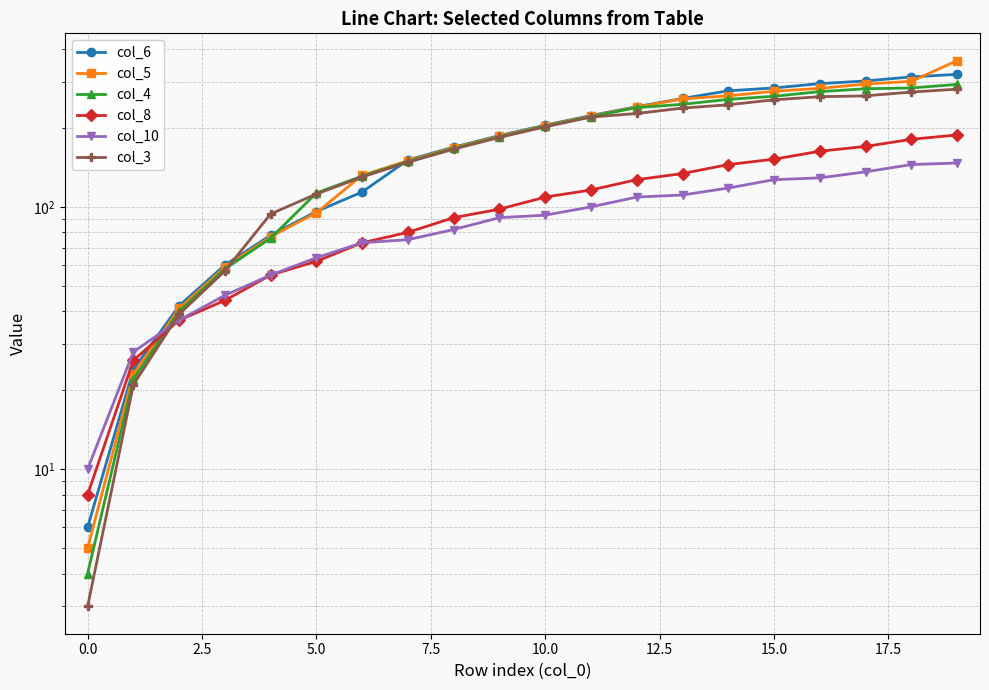

What is the average value of the col_10 series?

89